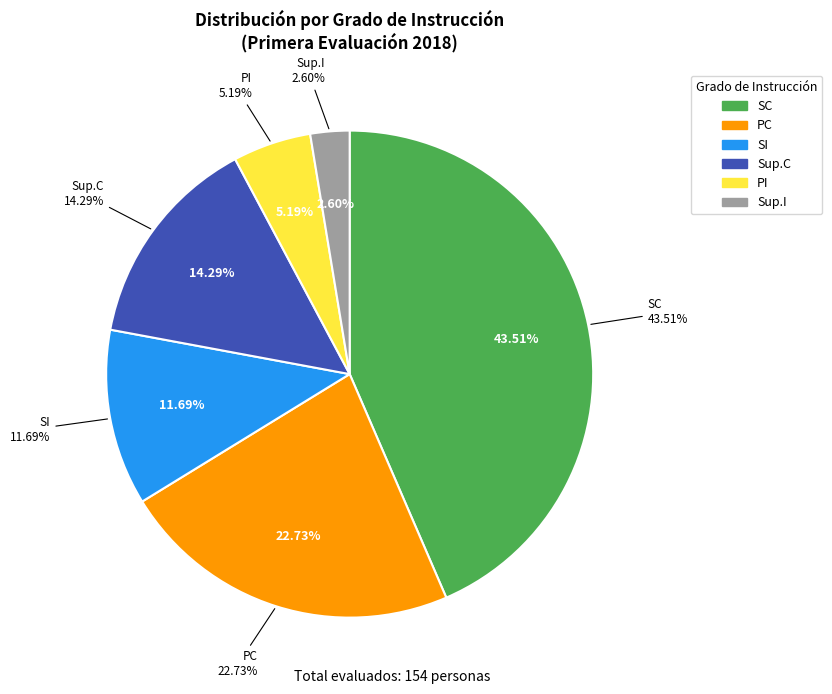

Does SI account for over 50% of the chart?

No